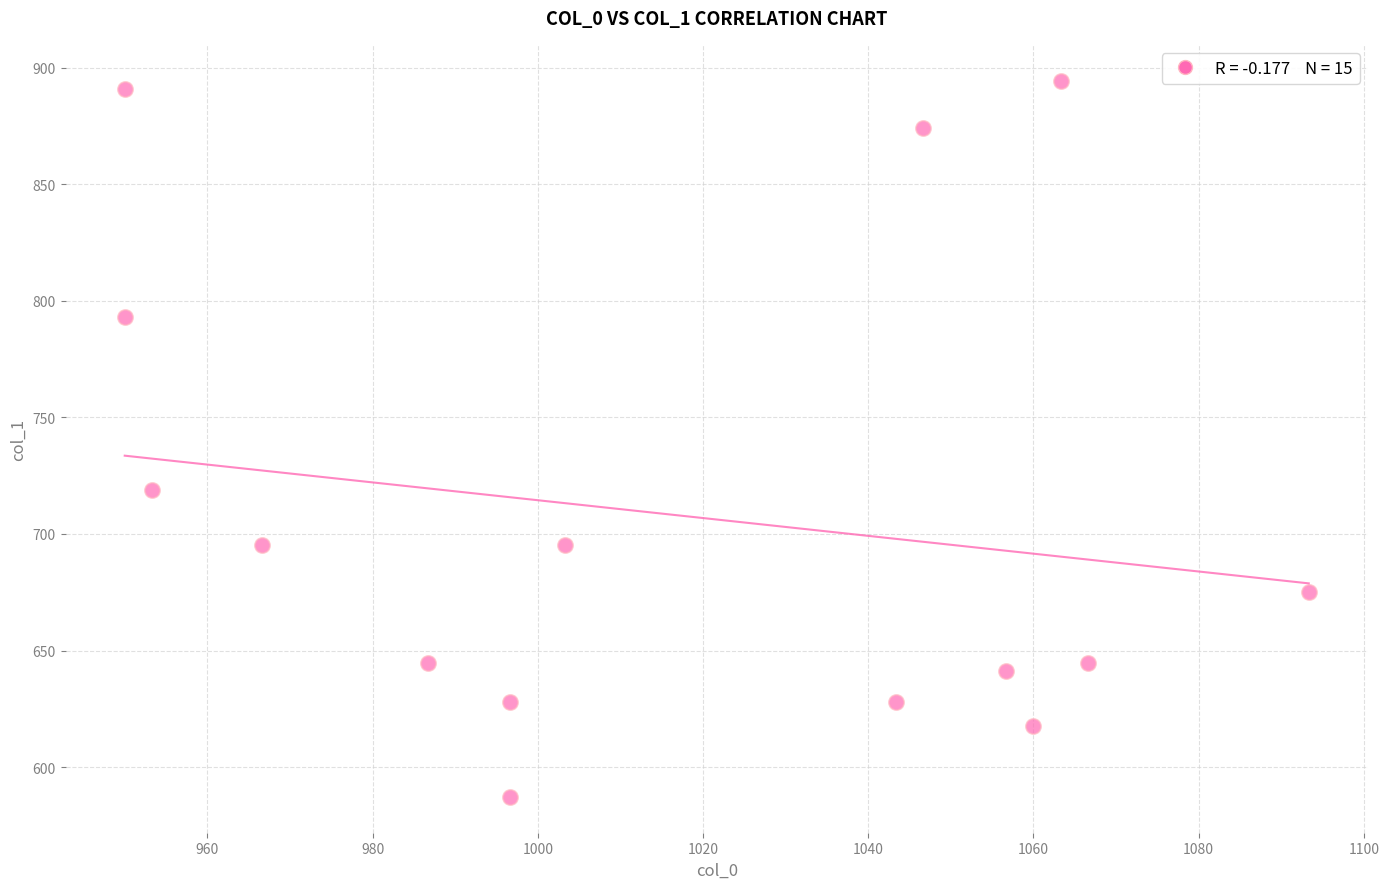

What Y value in the scatter plot is closest to 740?

718.9